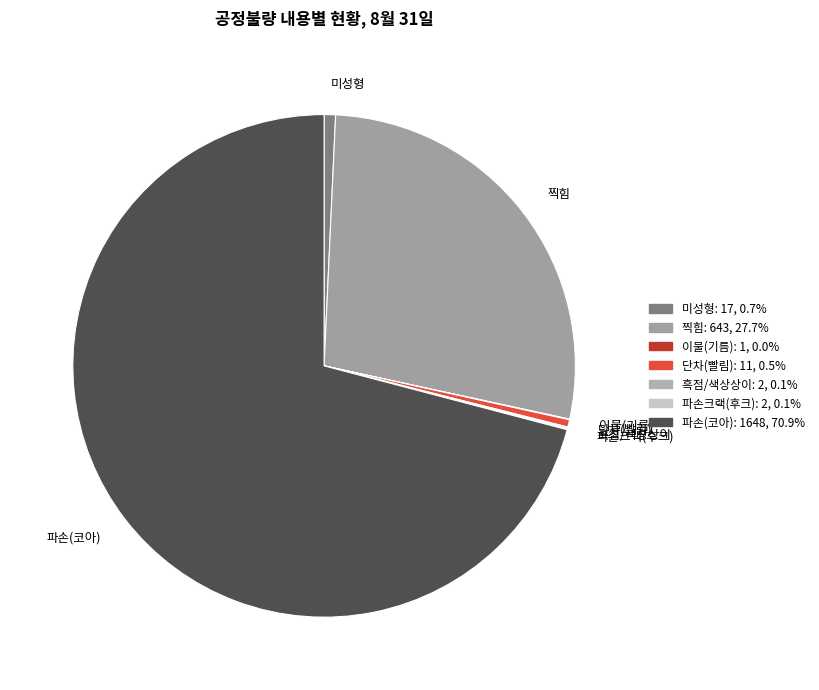

Between 단차(빨림) and 찍힘, which is larger?

찍힘